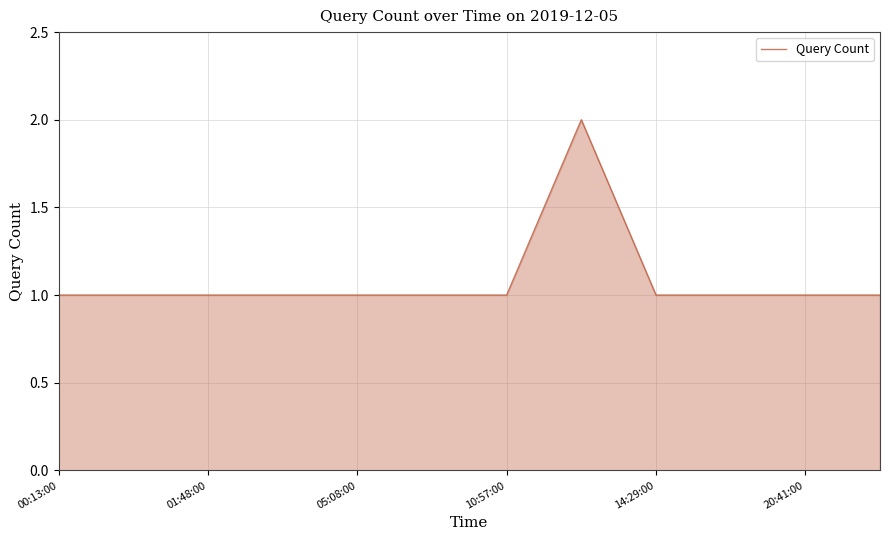

How many lines are shown in the chart?

1